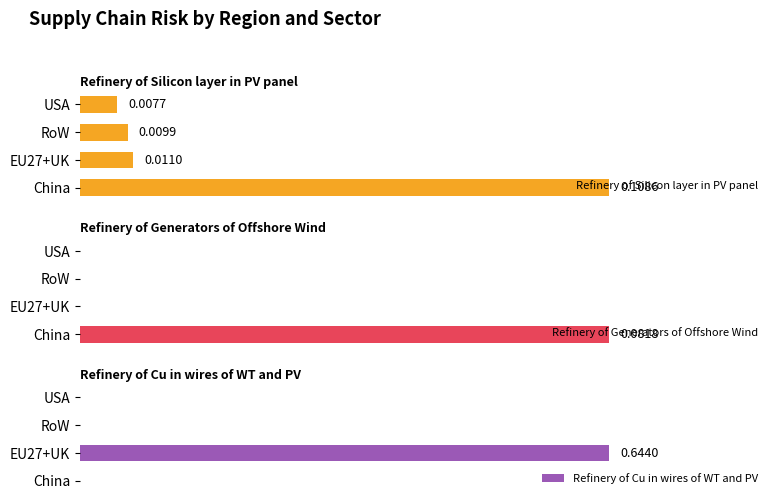

At which label does Refinery of Silicon layer in PV panel reach its minimum?

USA